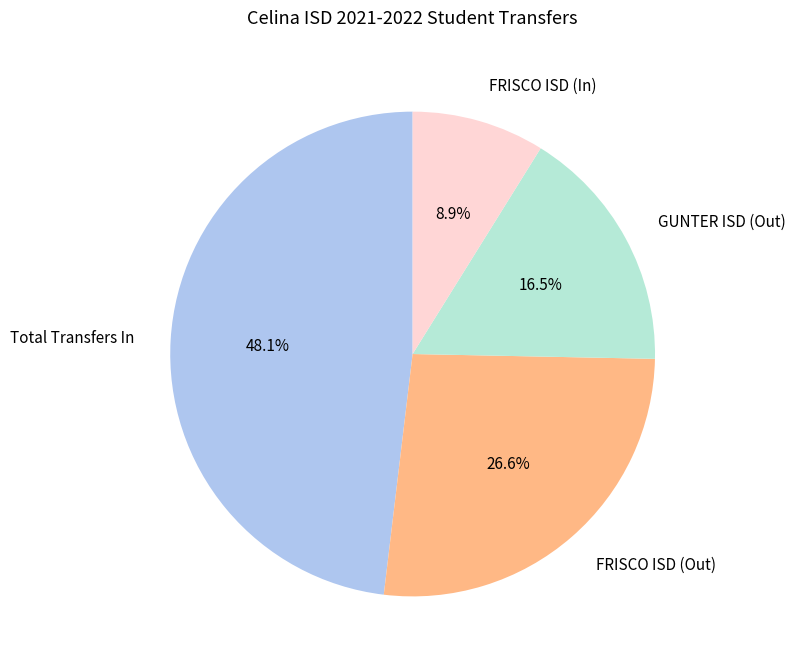

How many segments does this pie chart have?

4